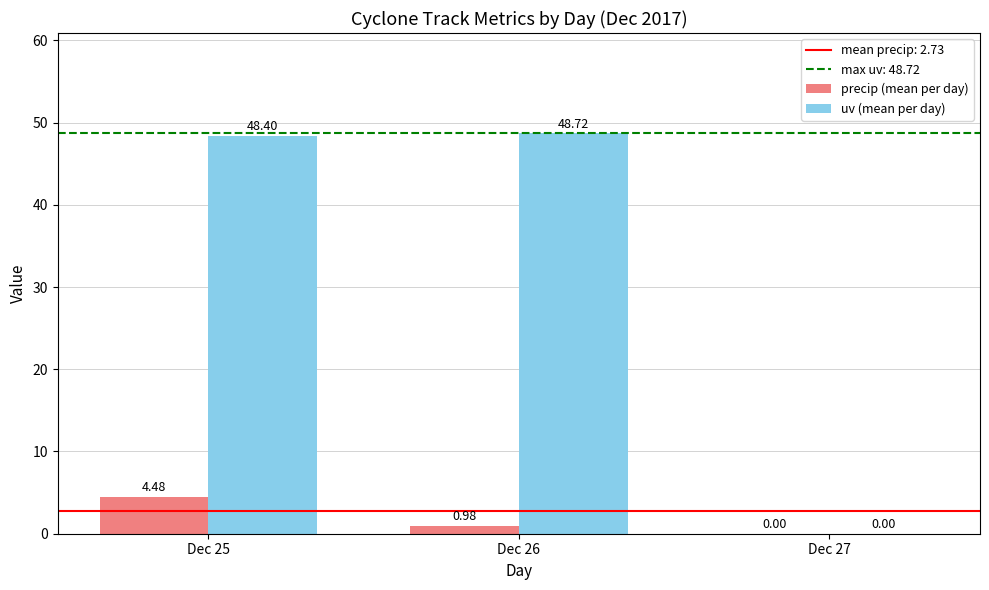

How many categories are shown in the chart?

3